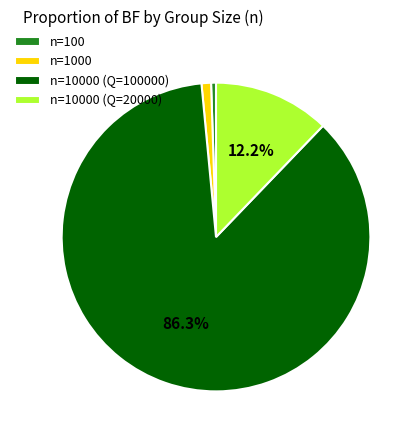

Is there any slice that represents more than half of the pie?

Yes